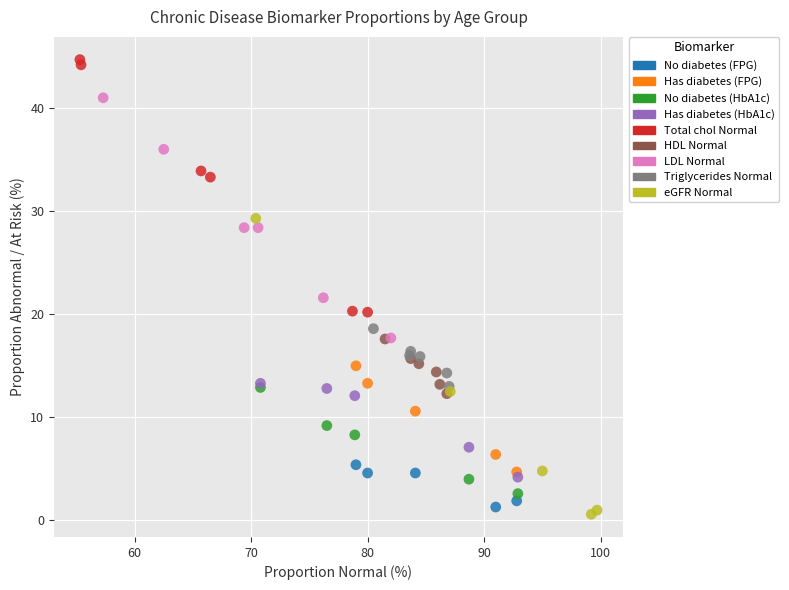

Which series contains the highest Y value?

Total chol Normal